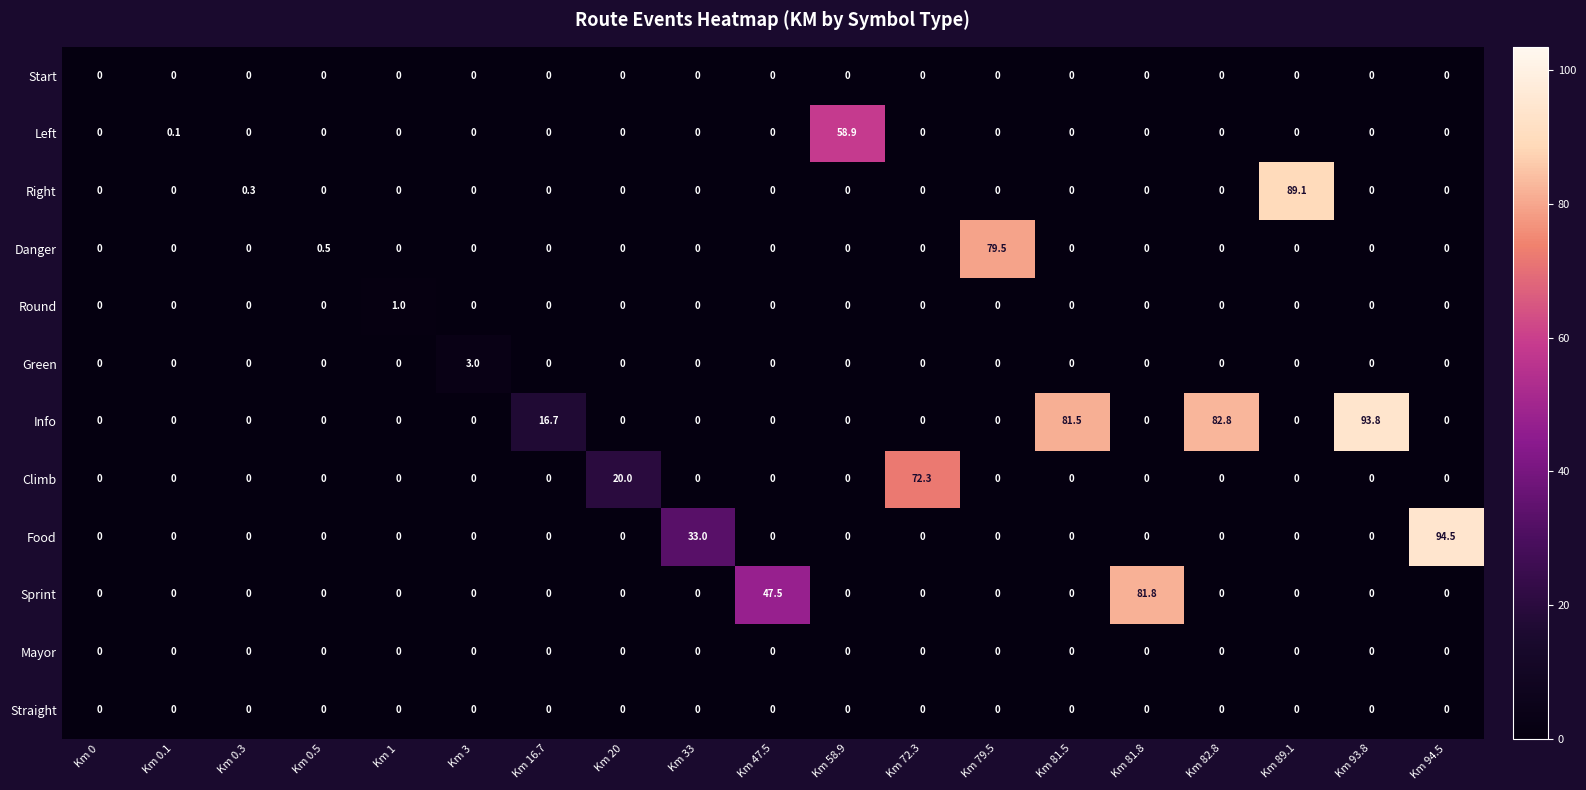

The value of Right at Km 94.5 is 0.0. True or false?

True